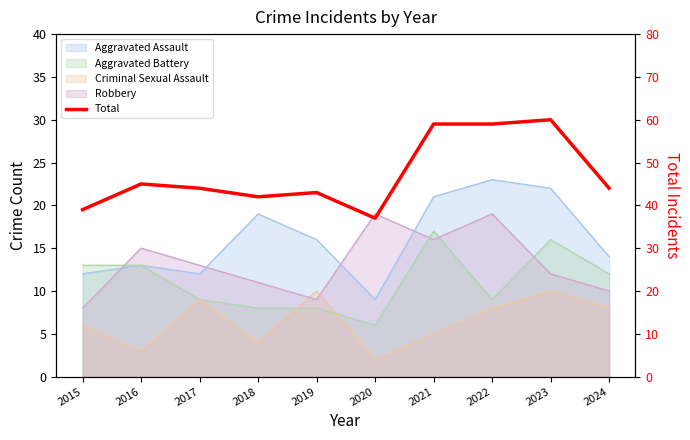

What is the sum of the values at 2024 and 2021?

103